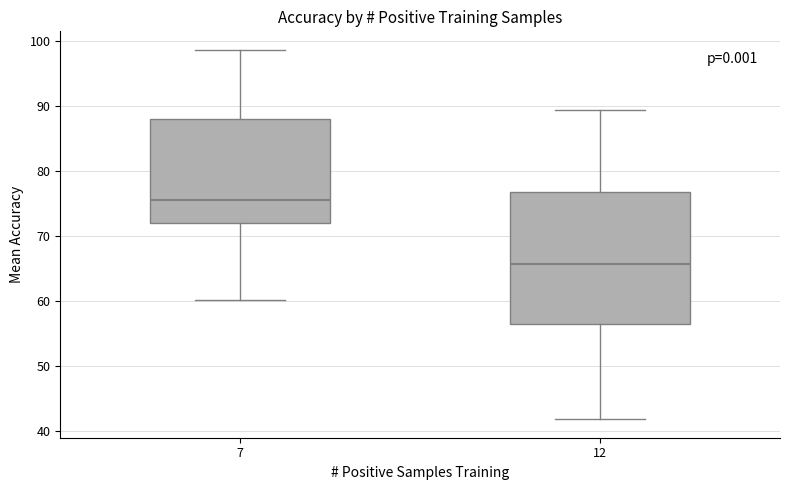

Reading left to right, transcribe this box plot: for each box, give where its median line is, the range the box spans, and where its two whiskers end, as read against the y-axis. The values are not printed on the chart, so give them approximately, as read against the axis.

7: median 76, box 72 to 88, whiskers 60 to 99
12: median 66, box 56 to 77, whiskers 42 to 89